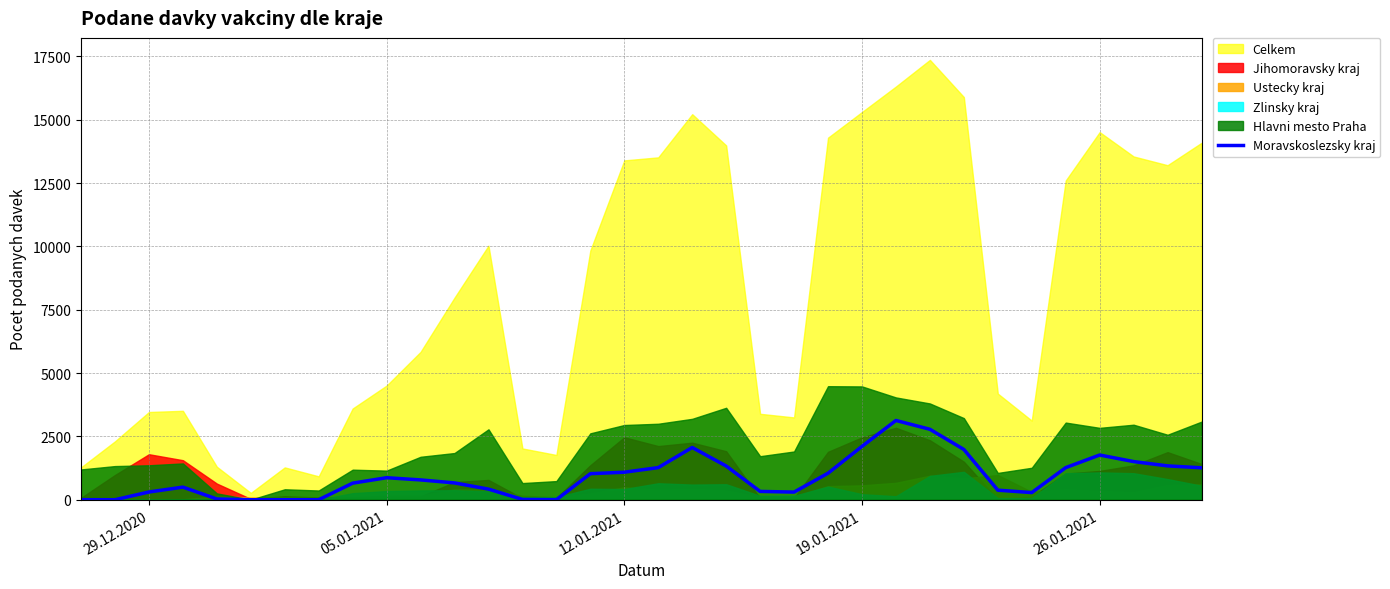

What is the maximum value for Moravskoslezsky kraj?

3129